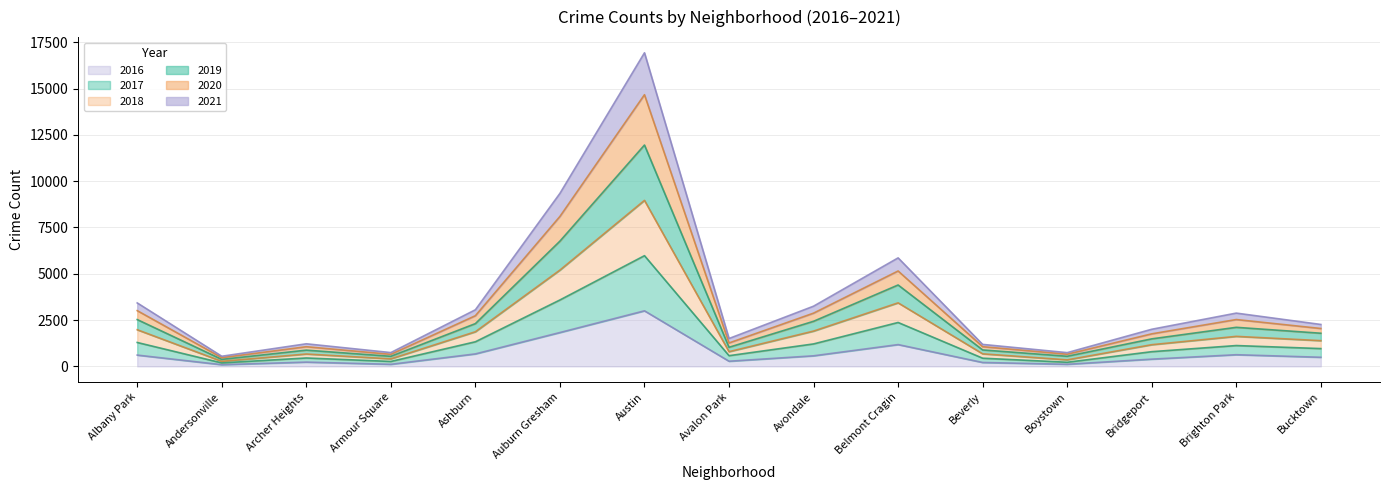

What are all the series names shown in the legend?

2016, 2017, 2018, 2019, 2020, 2021